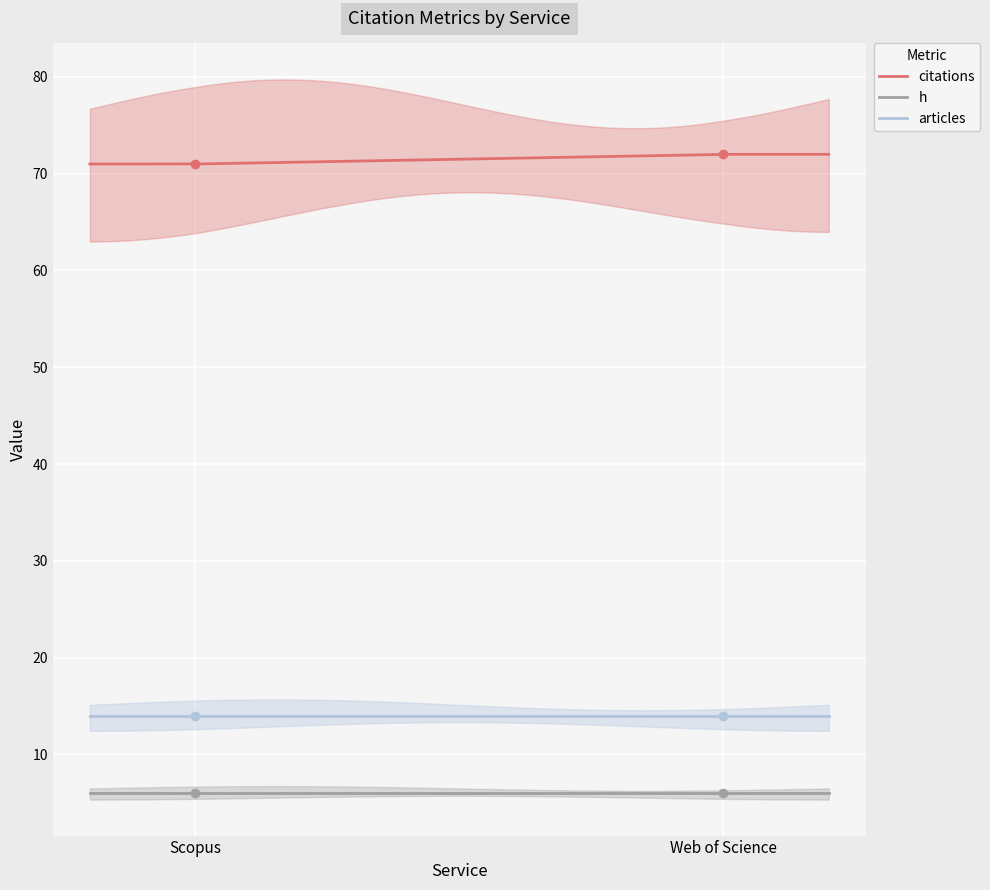

What is the total value across all series at Scopus?

91